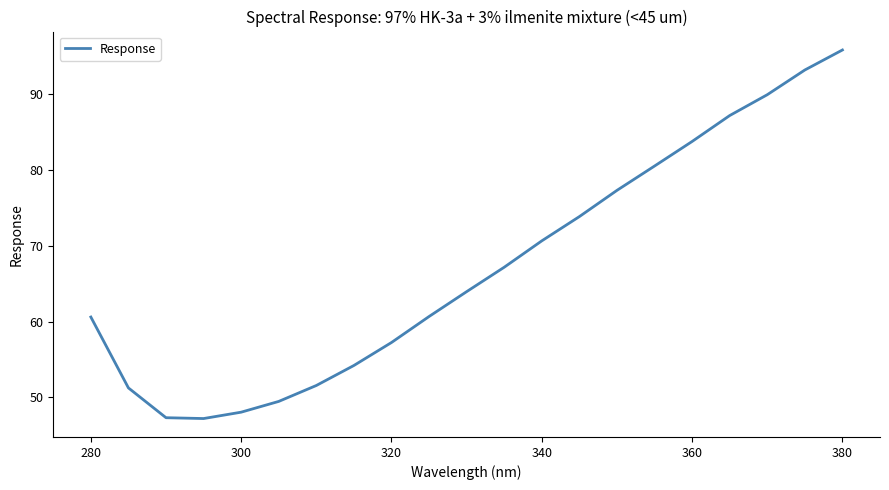

What is the difference between the maximum and minimum values?

48.6